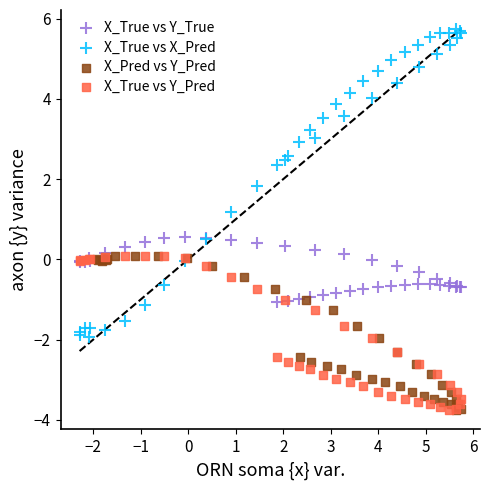

Which series reaches the maximum Y coordinate?

X_True vs X_Pred